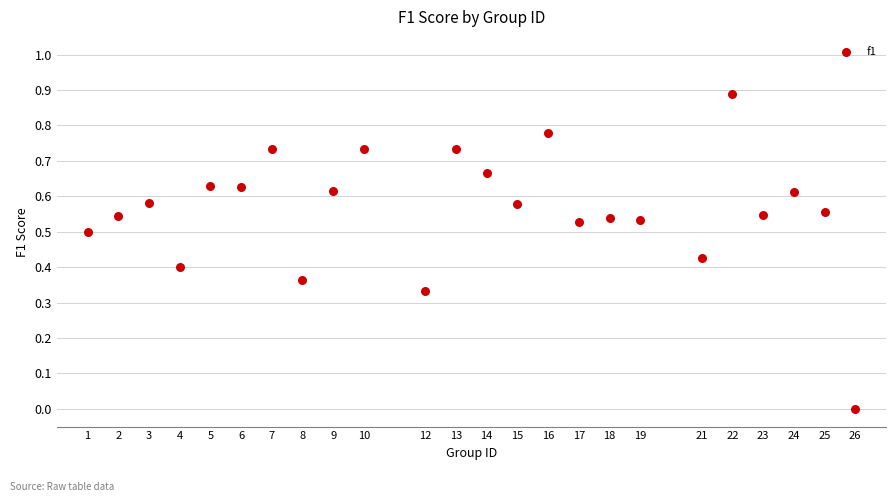

Count the number of points in this scatter plot.

24